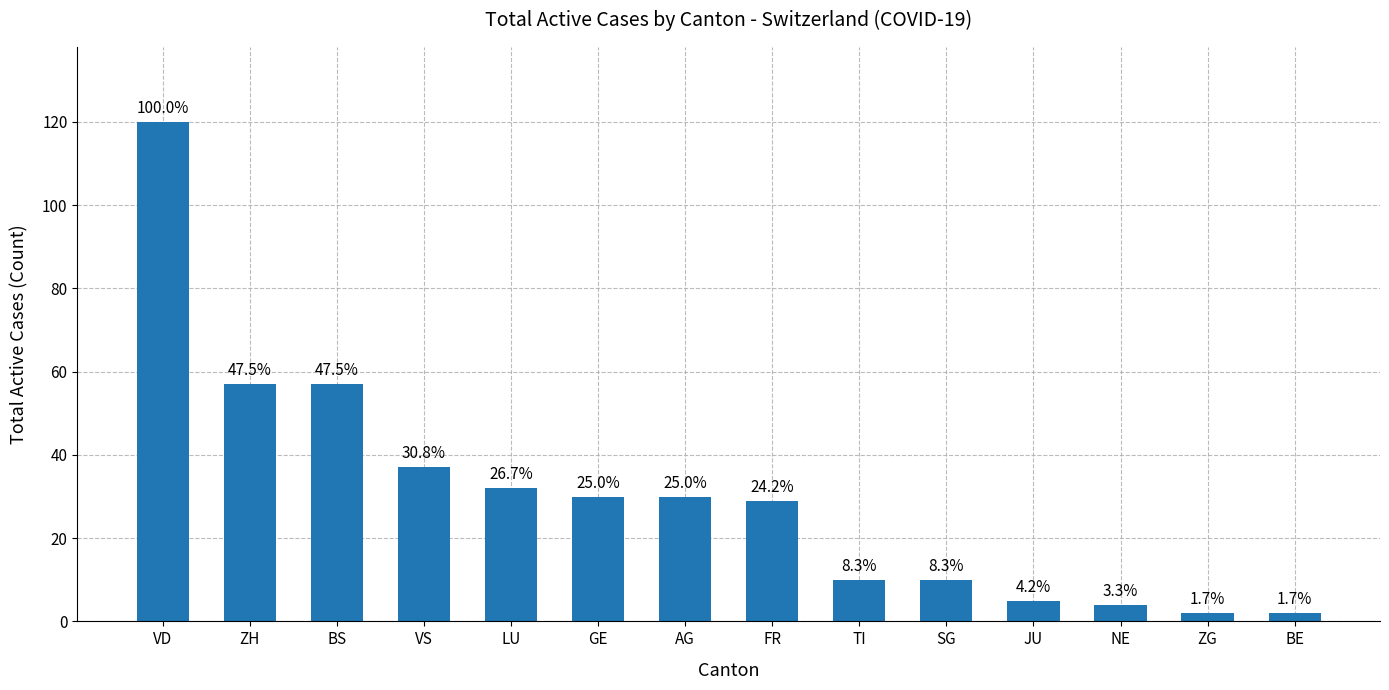

What is the average value?

30